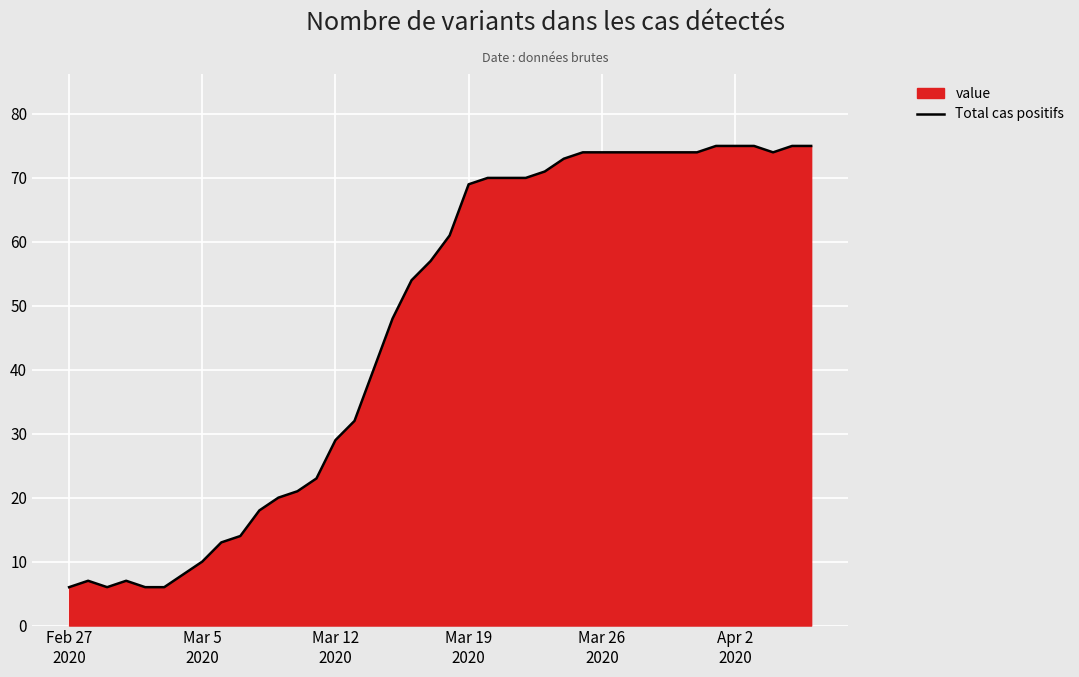

Which label corresponds to the smallest value in the chart?

Feb 27
2020